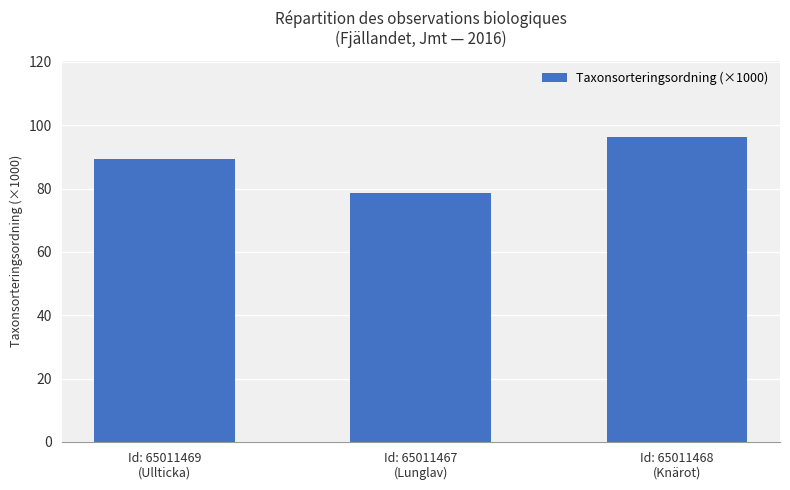

Rank the categories by value from highest to lowest.

Id: 65011468
(Knärot), Id: 65011469
(Ullticka), Id: 65011467
(Lunglav)